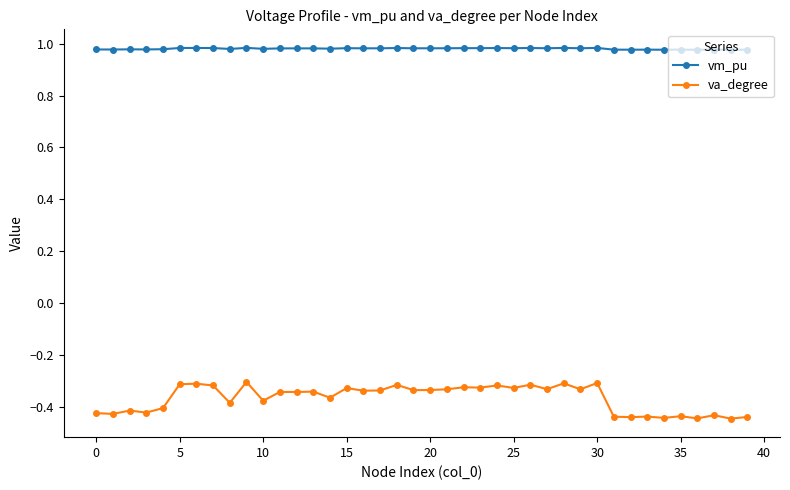

True or false: vm_pu and va_degree cross at least once.

False